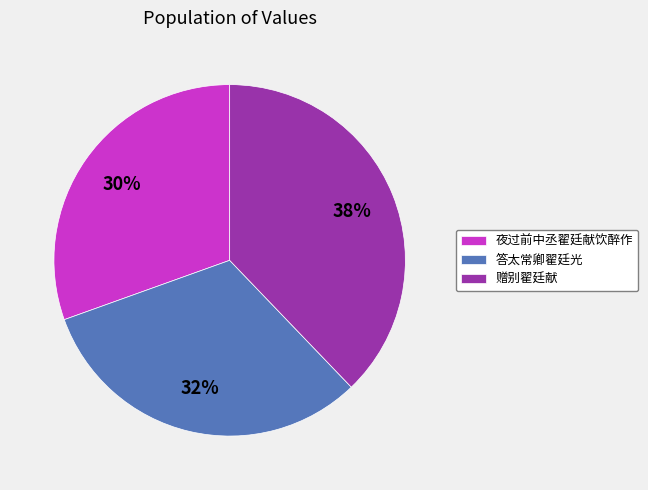

What is the smallest slice in the pie chart?

夜过前中丞翟廷献饮醉作